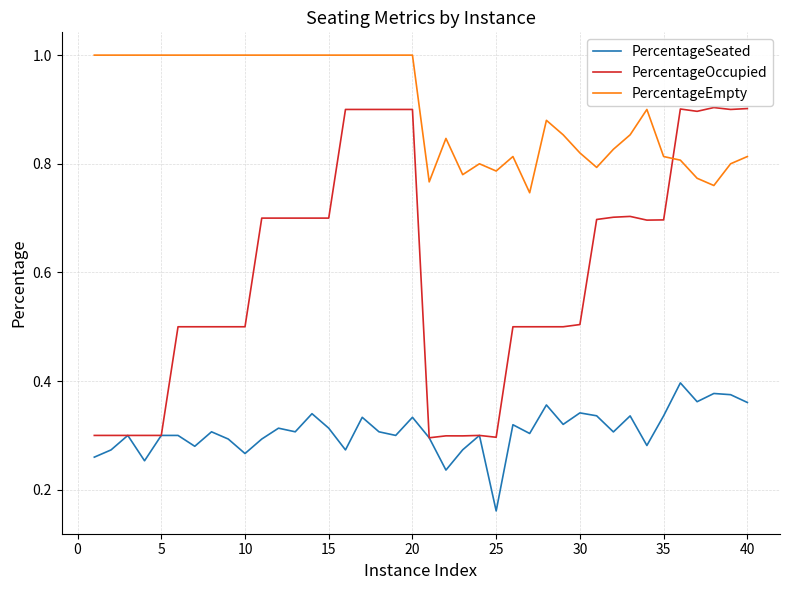

Which series has the largest total across all categories?

PercentageEmpty